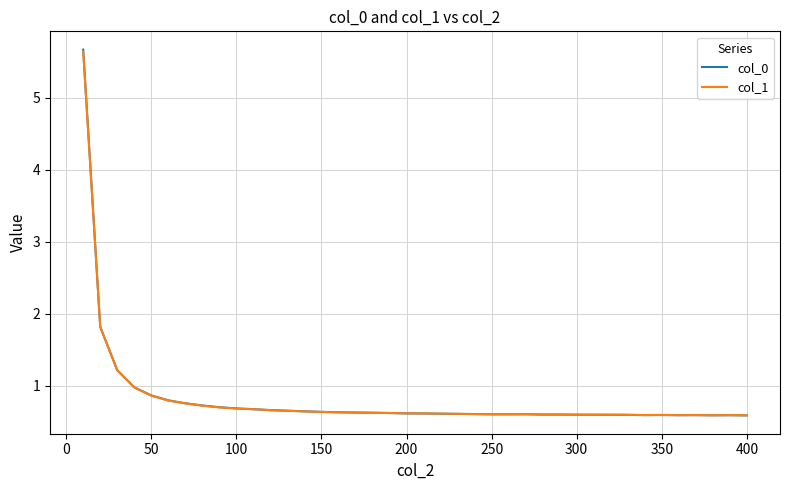

What is the highest value of the col_1 series?

5.6